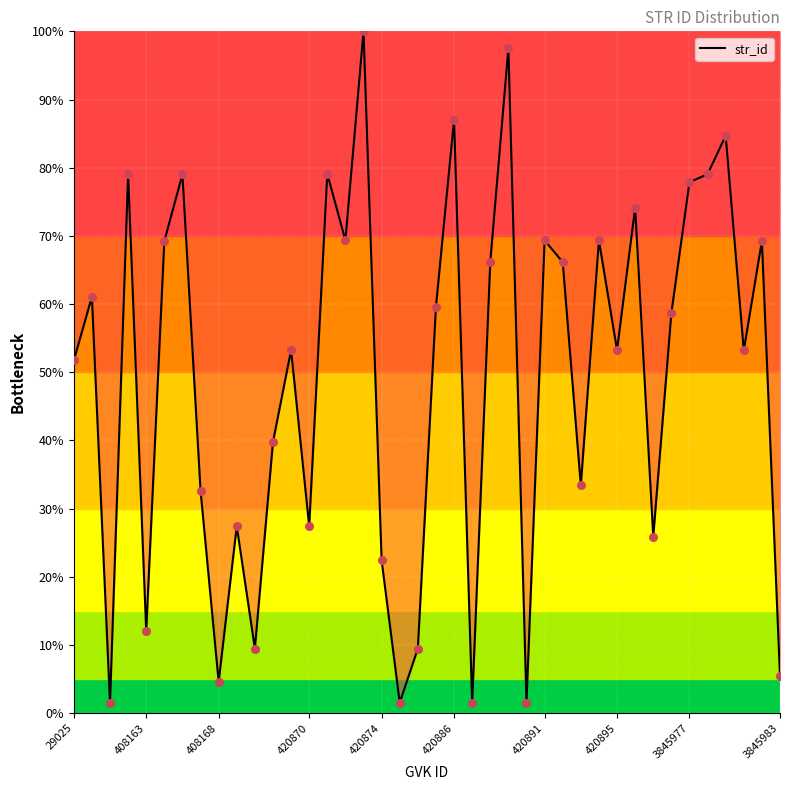

What is the maximum value shown in the chart?

100.0